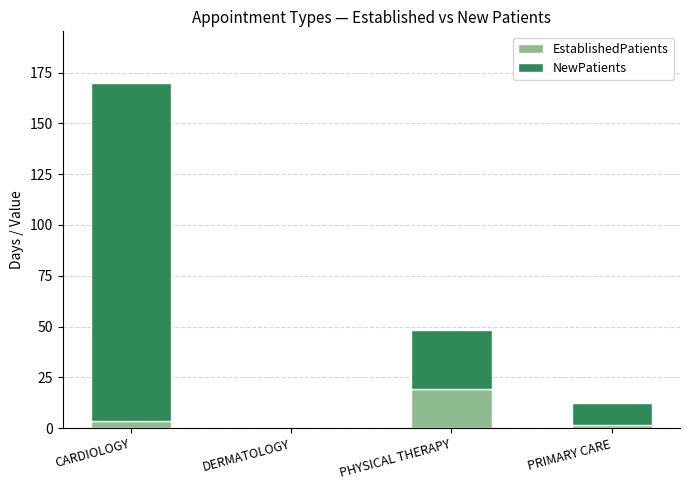

At which category is the sum across all series the highest?

CARDIOLOGY